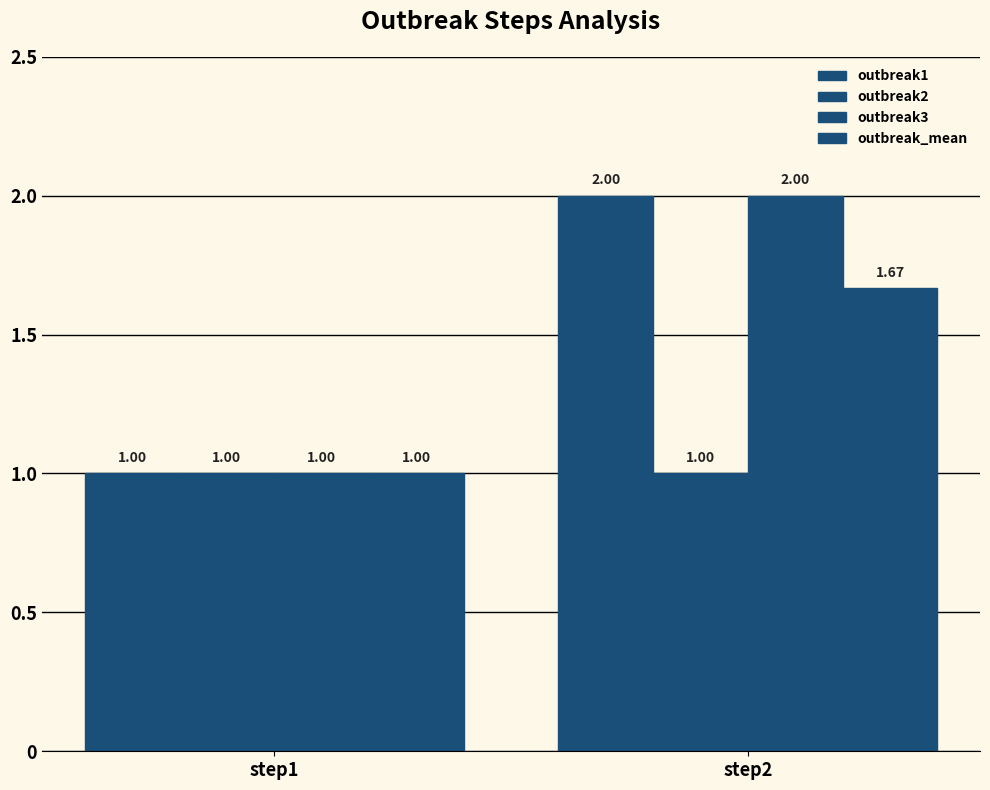

At step1, list the series in order from smallest to largest.

outbreak1, outbreak2, outbreak3, outbreak_mean